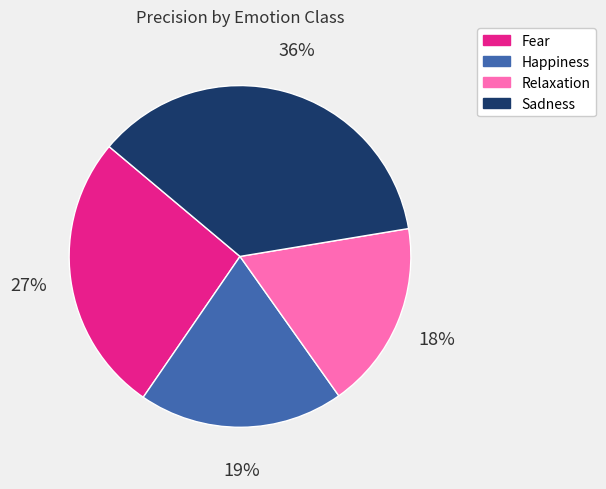

True or false: Fear accounts for 16% of the total.

False